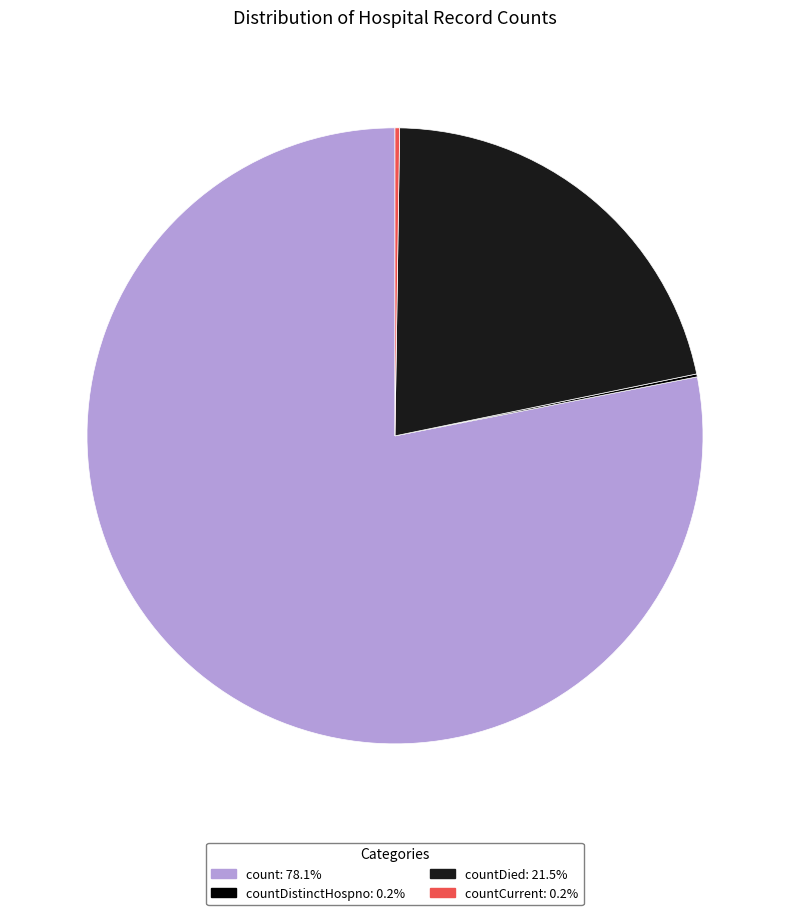

Does any single category account for the majority?

Yes